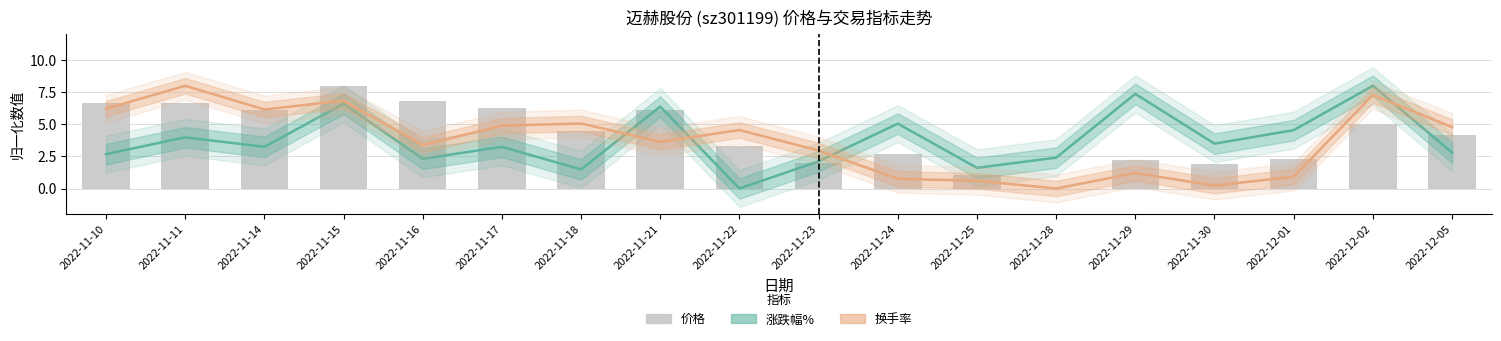

Which category has the lowest value in the 涨跌幅% series?

2022-11-22